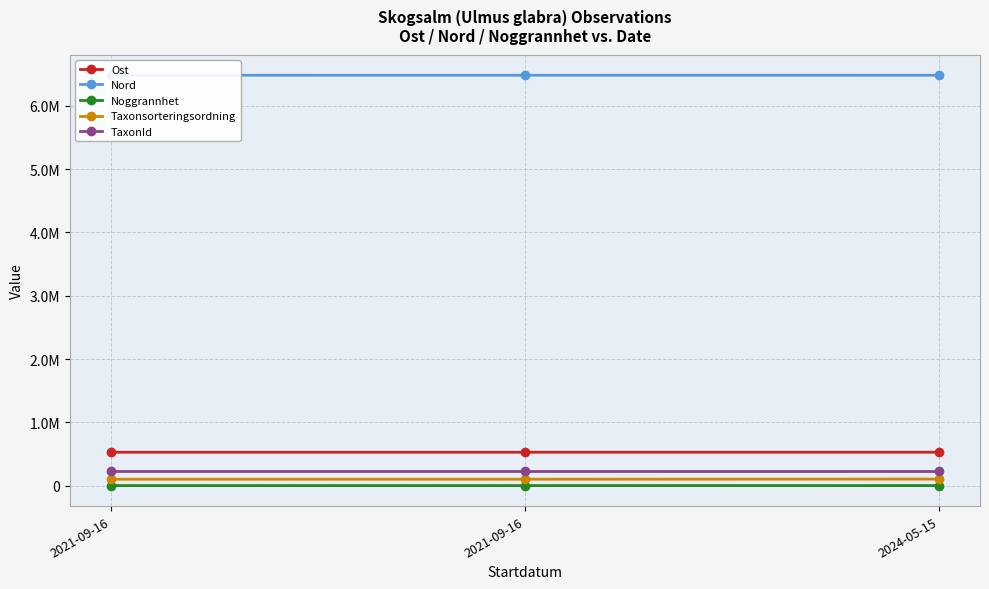

List the series in order of their peak value, lowest first.

Noggrannhet, Taxonsorteringsordning, TaxonId, Ost, Nord